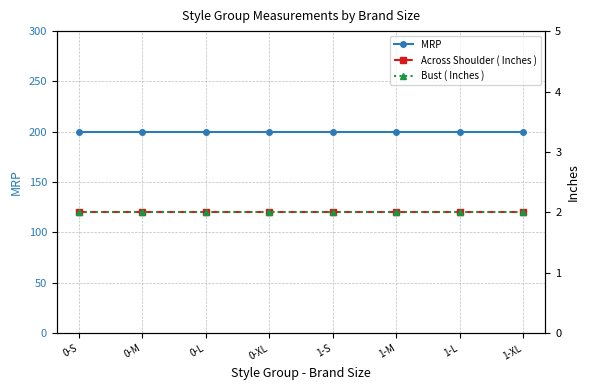

True or false: MRP has more than 0 interior local peaks.

False